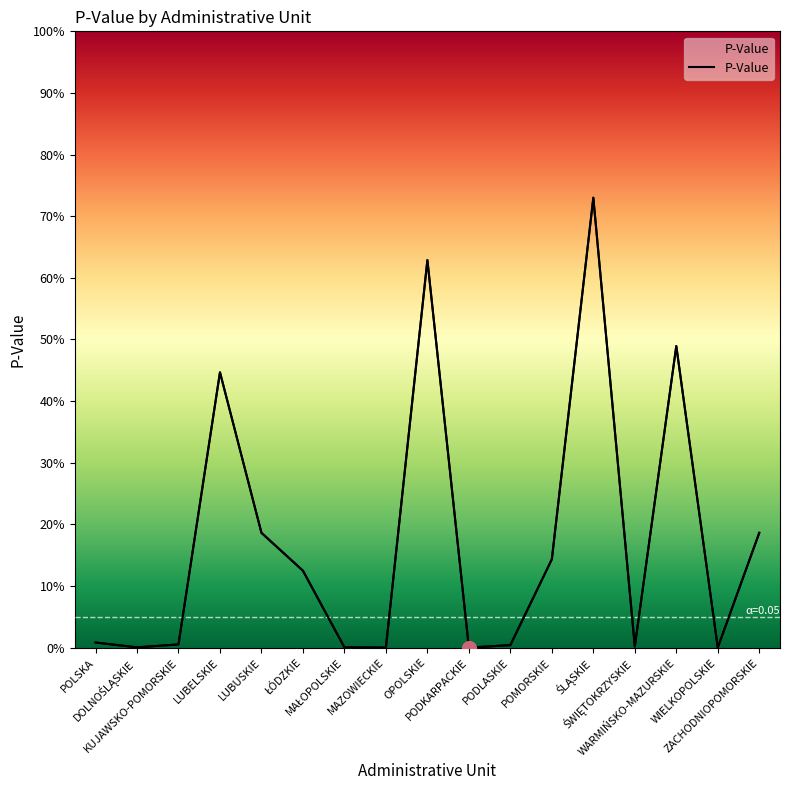

What is the label of the 15th point from the right?

KUJAWSKO-POMORSKIE